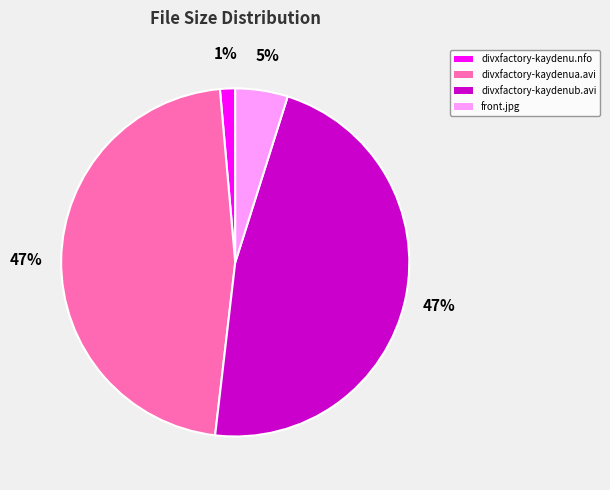

To the nearest percent, what is the difference between the largest and smallest slice percentages?

46%